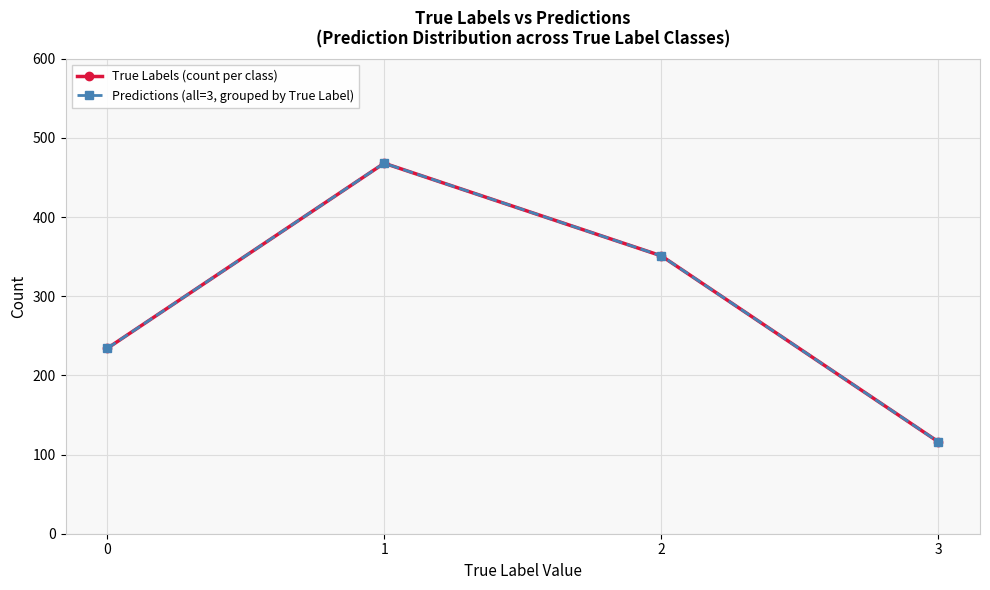

Does the chart display data point markers on the line(s)?

Yes